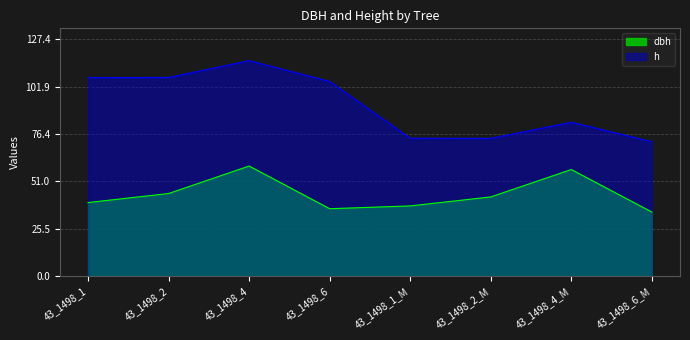

Reading right to left, list all the values displayed in this chart.

dbh: 43_1498_6_M=34.5	43_1498_4_M=57.3	43_1498_2_M=42.6	43_1498_1_M=37.8	43_1498_6=36.3	43_1498_4=59.2	43_1498_2=44.5	43_1498_1=39.6
h: 43_1498_6_M=72.3	43_1498_4_M=82.7	43_1498_2_M=74.1	43_1498_1_M=74.2	43_1498_6=104.7	43_1498_4=115.8	43_1498_2=106.8	43_1498_1=106.7